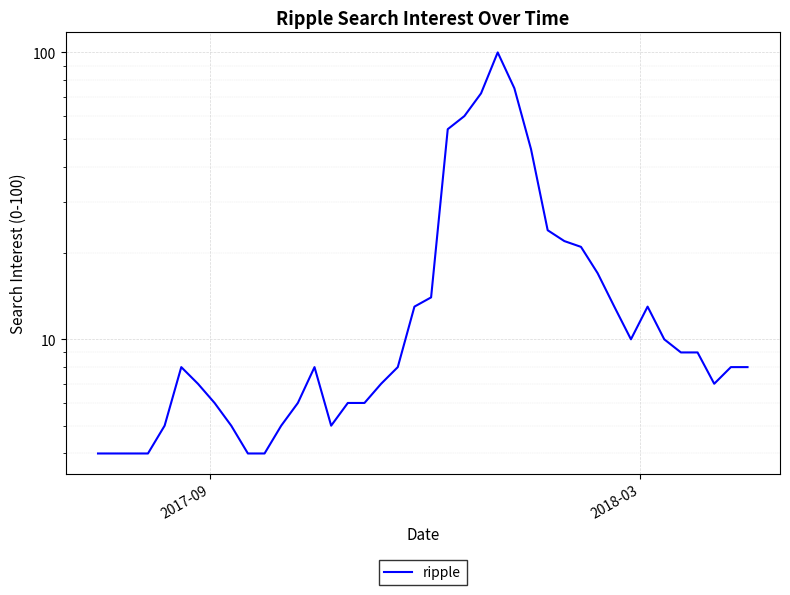

What is the smallest value displayed?

4